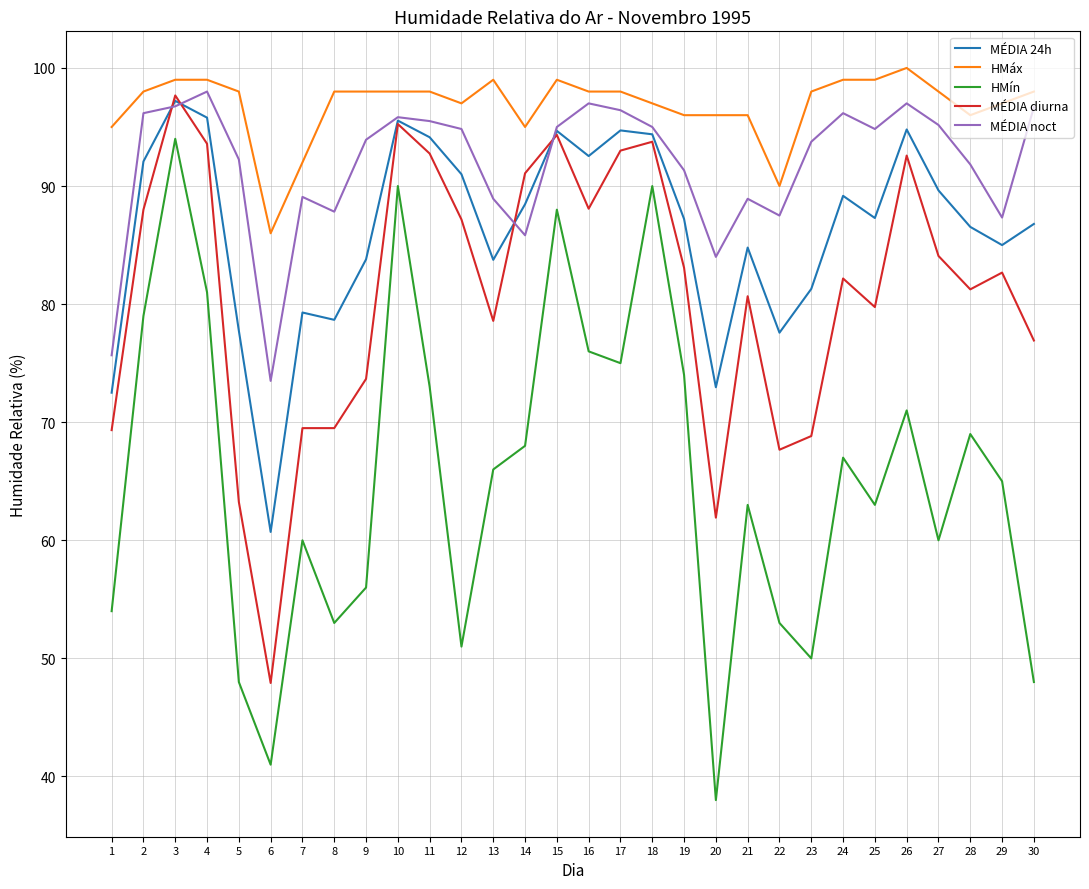

List the series in order of their overall mean, highest first.

HMáx, MÉDIA noct, MÉDIA 24h, MÉDIA diurna, HMín